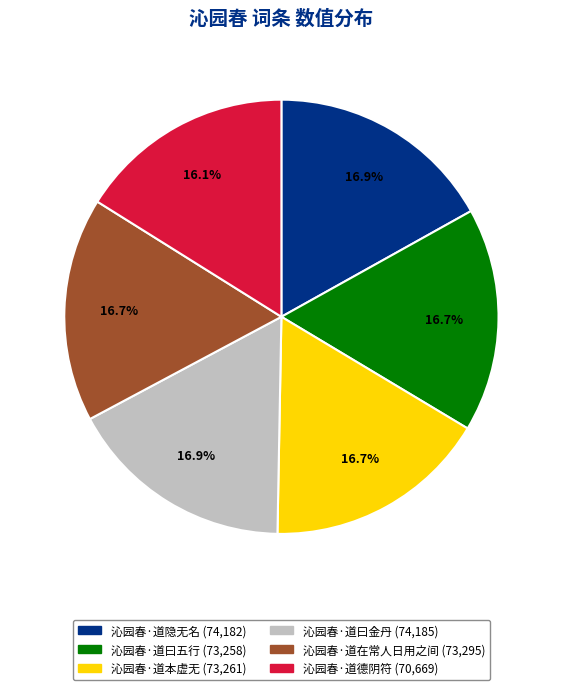

Which category has the smallest portion of the pie?

沁园春·道德阴符